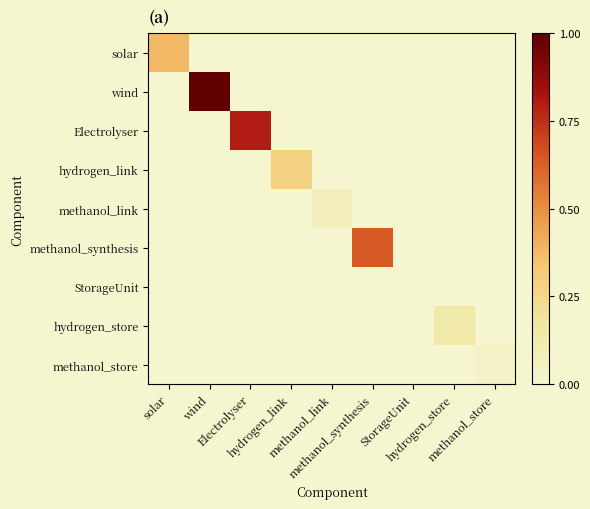

Reading left to right, extract all data points from this chart.

solar: solar=0.4	wind=0.0	Electrolyser=0.0	hydrogen_link=0.0	methanol_link=0.0	methanol_synthesis=0.0	StorageUnit=0.0	hydrogen_store=0.0	methanol_store=0.0
wind: solar=0.0	wind=1.0	Electrolyser=0.0	hydrogen_link=0.0	methanol_link=0.0	methanol_synthesis=0.0	StorageUnit=0.0	hydrogen_store=0.0	methanol_store=0.0
Electrolyser: solar=0.0	wind=0.0	Electrolyser=0.8	hydrogen_link=0.0	methanol_link=0.0	methanol_synthesis=0.0	StorageUnit=0.0	hydrogen_store=0.0	methanol_store=0.0
hydrogen_link: solar=0.0	wind=0.0	Electrolyser=0.0	hydrogen_link=0.3	methanol_link=0.0	methanol_synthesis=0.0	StorageUnit=0.0	hydrogen_store=0.0	methanol_store=0.0
methanol_link: solar=0.0	wind=0.0	Electrolyser=0.0	hydrogen_link=0.0	methanol_link=0.1	methanol_synthesis=0.0	StorageUnit=0.0	hydrogen_store=0.0	methanol_store=0.0
methanol_synthesis: solar=0.0	wind=0.0	Electrolyser=0.0	hydrogen_link=0.0	methanol_link=0.0	methanol_synthesis=0.6	StorageUnit=0.0	hydrogen_store=0.0	methanol_store=0.0
StorageUnit: solar=0.0	wind=0.0	Electrolyser=0.0	hydrogen_link=0.0	methanol_link=0.0	methanol_synthesis=0.0	StorageUnit=0.0	hydrogen_store=0.0	methanol_store=0.0
hydrogen_store: solar=0.0	wind=0.0	Electrolyser=0.0	hydrogen_link=0.0	methanol_link=0.0	methanol_synthesis=0.0	StorageUnit=0.0	hydrogen_store=0.1	methanol_store=0.0
methanol_store: solar=0.0	wind=0.0	Electrolyser=0.0	hydrogen_link=0.0	methanol_link=0.0	methanol_synthesis=0.0	StorageUnit=0.0	hydrogen_store=0.0	methanol_store=0.0